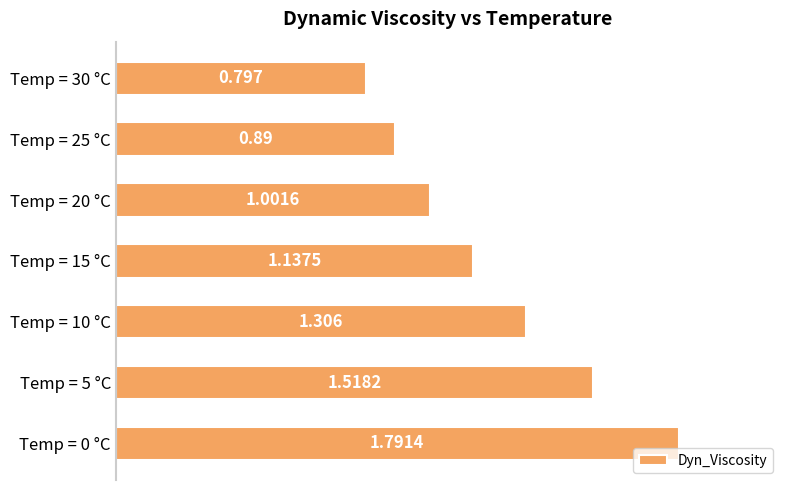

List the labels in order of value, largest first.

Temp = 0 °C, Temp = 5 °C, Temp = 10 °C, Temp = 15 °C, Temp = 20 °C, Temp = 25 °C, Temp = 30 °C